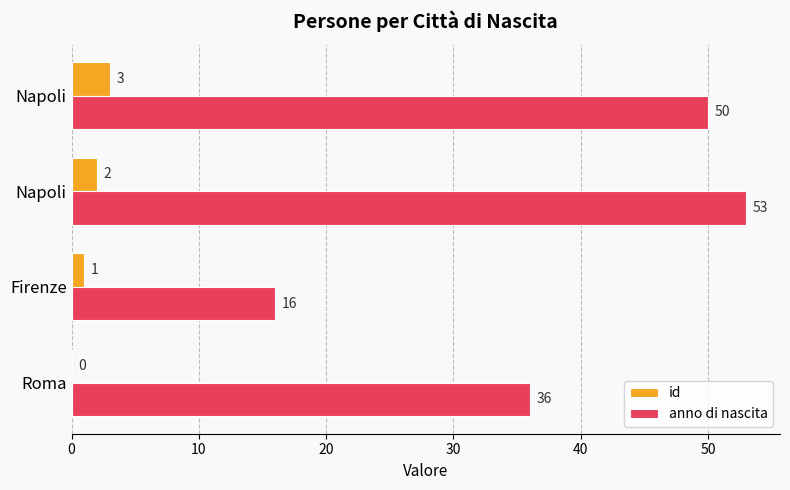

What is the difference between the maximum and second lowest values in the id series?

2